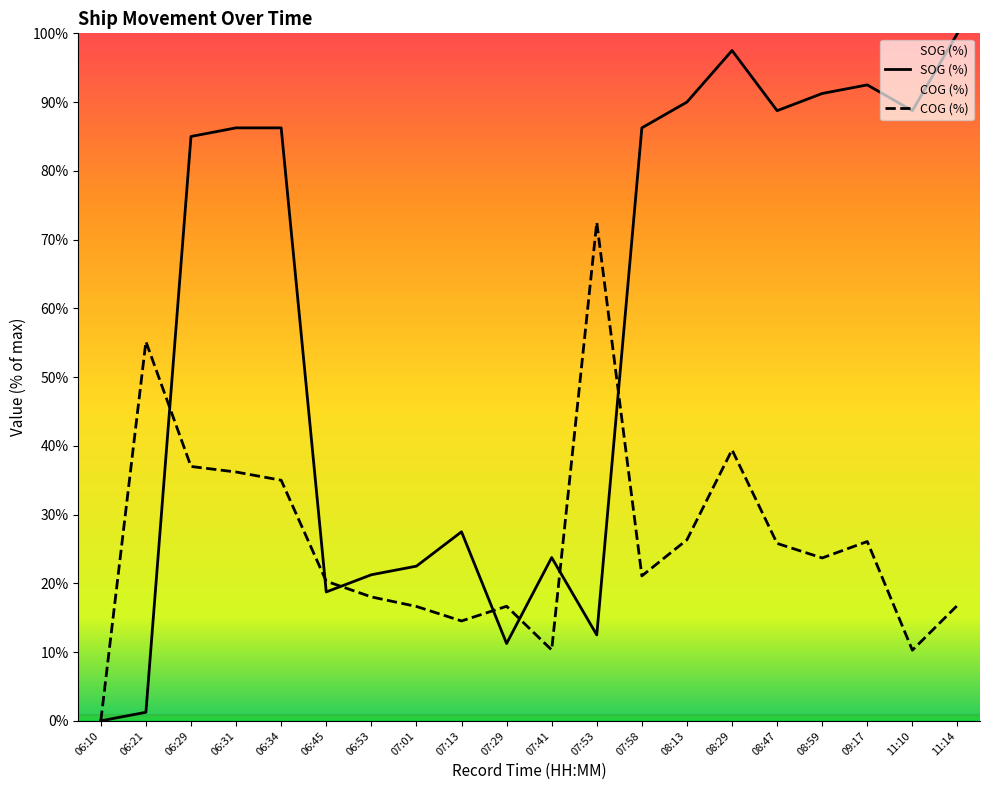

What is the sum of the SOG values at 07:41 and 11:14?

123.8